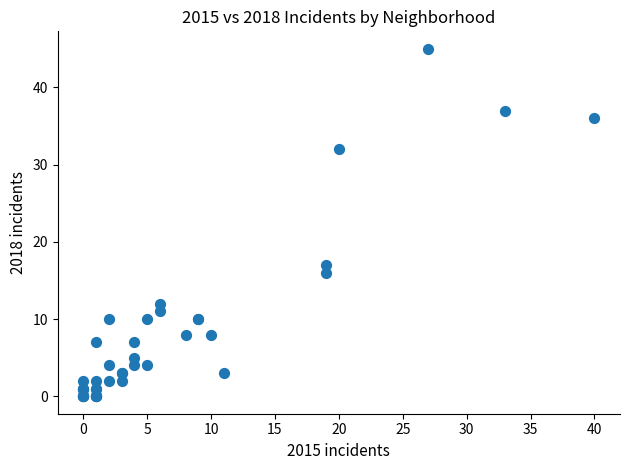

What Y value in the scatter plot is closest to 22?

17